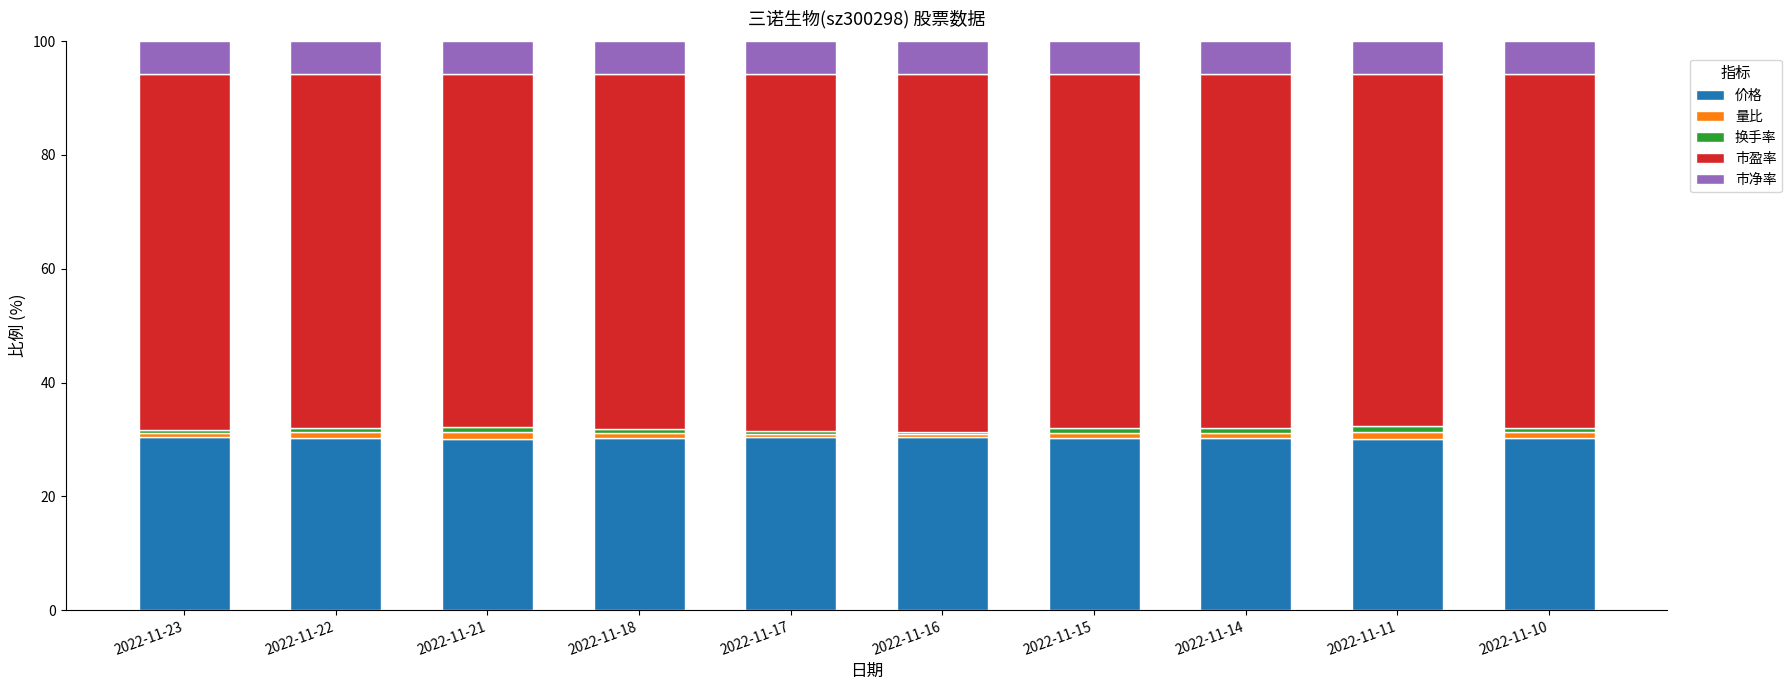

What is the maximum value for 价格?

30.5